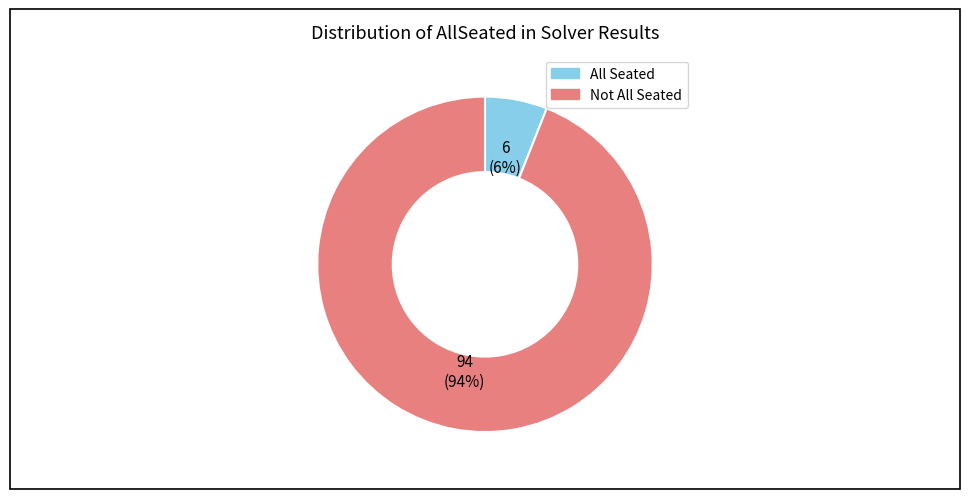

Which slice is the smallest?

All Seated